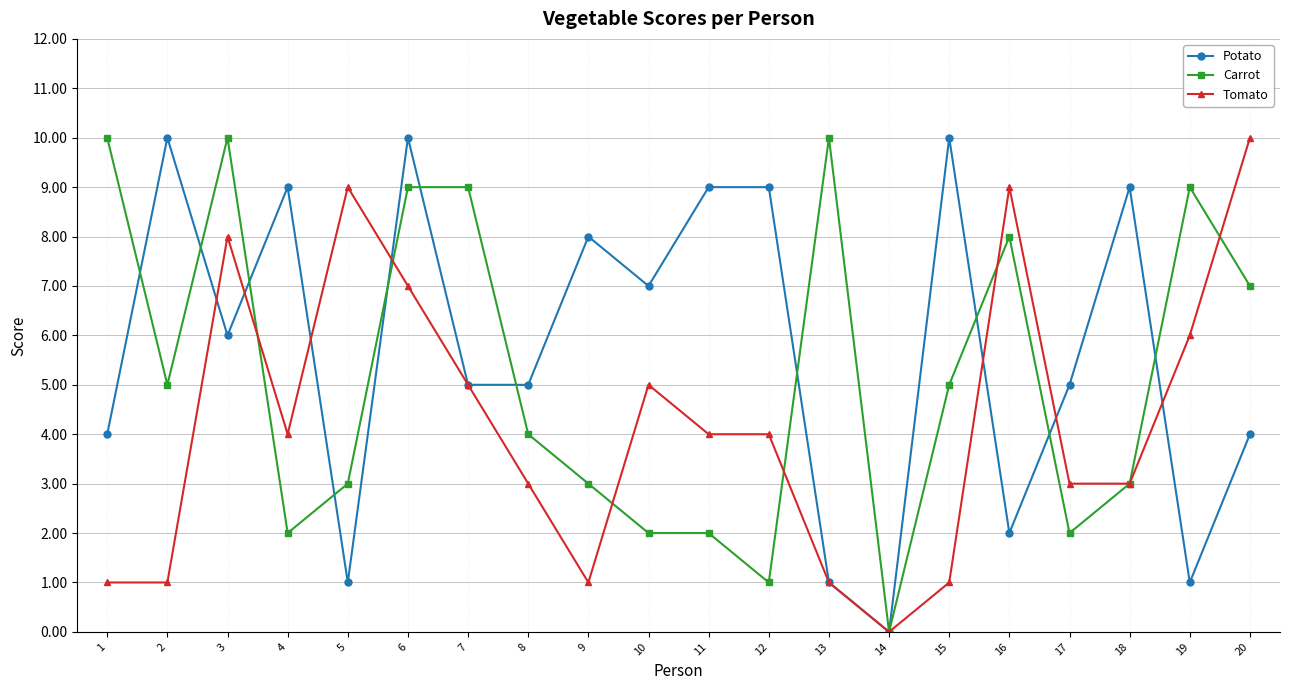

List the series in order of their overall mean, lowest first.

Tomato, Carrot, Potato